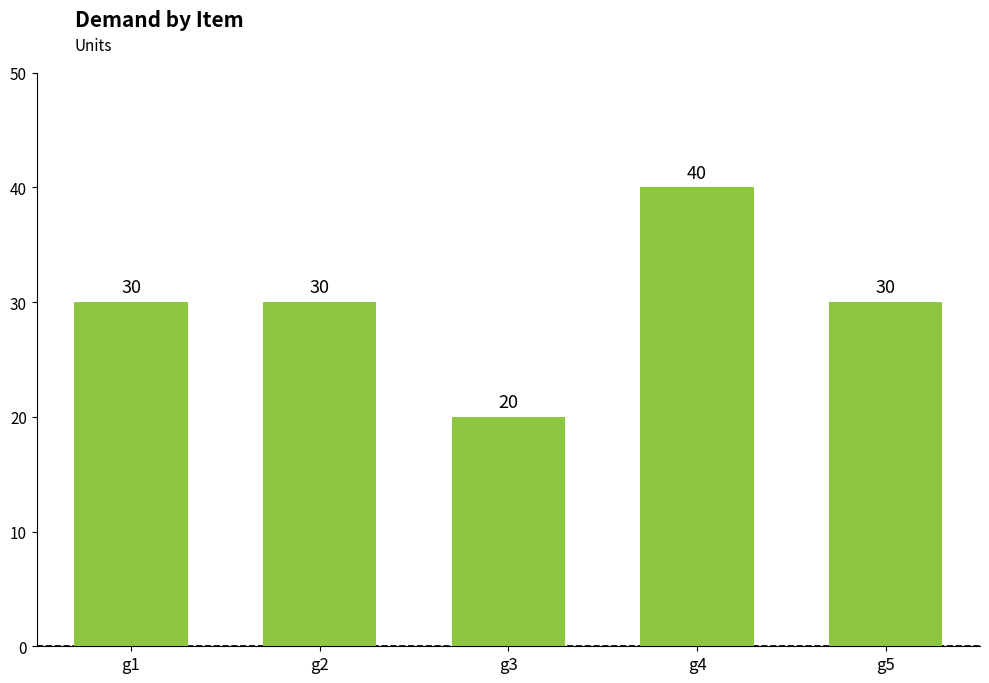

The chart shows a value of 27 at g4. True or false?

False